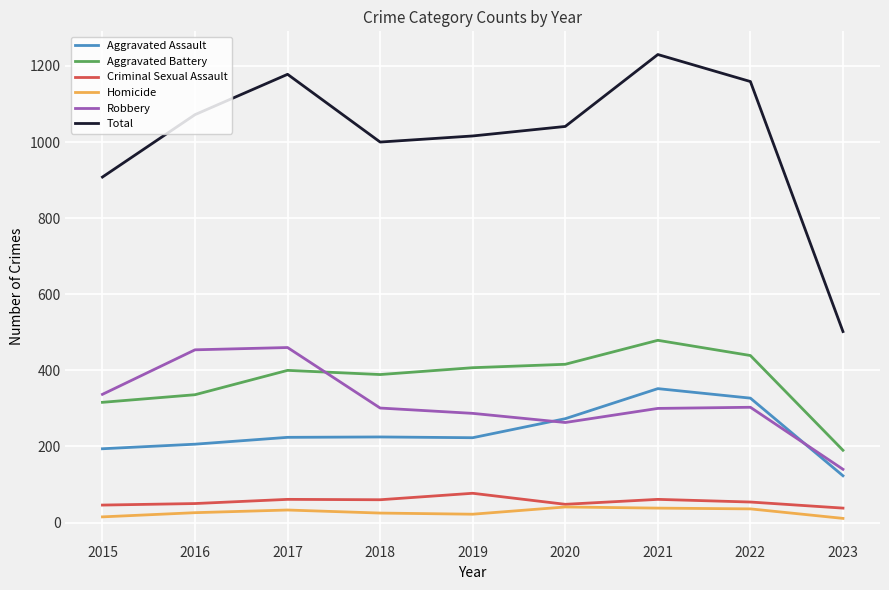

What is the approximate value of Aggravated Assault at 2021?

352